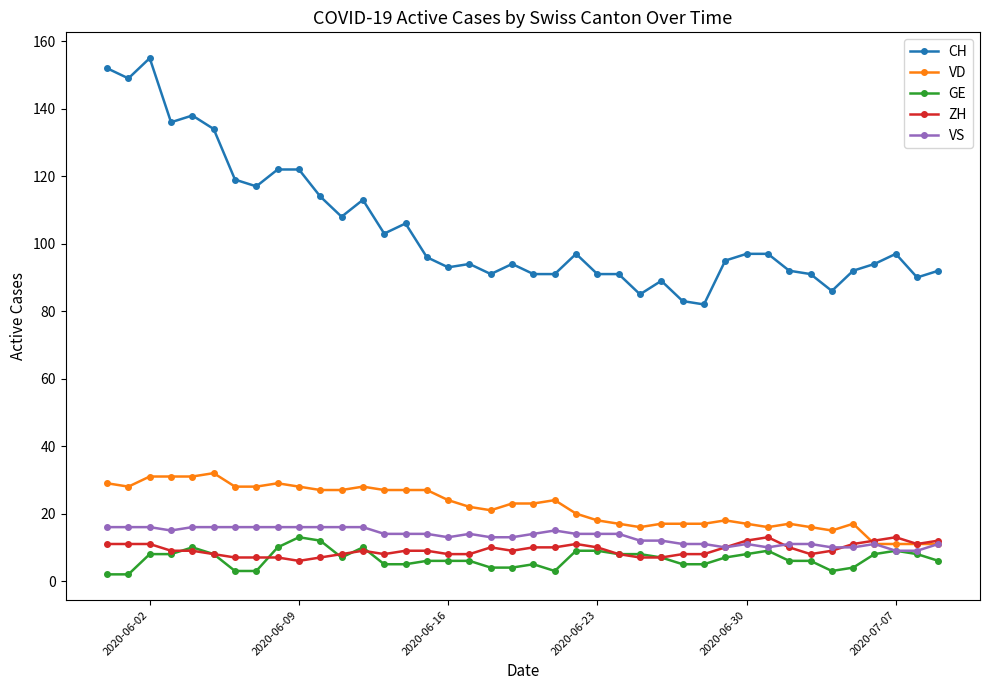

Which series has the largest total across all categories?

CH